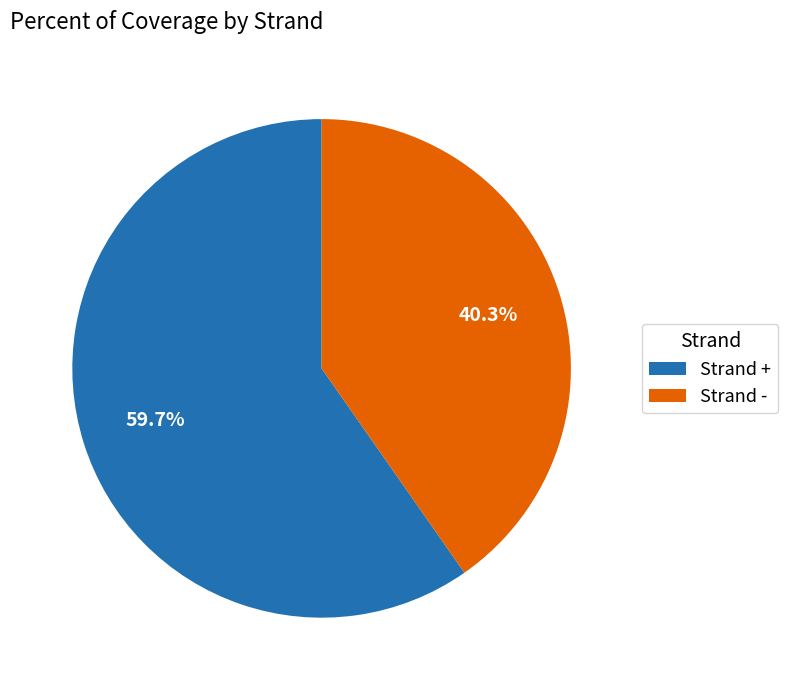

Which category accounts for the majority?

Strand +